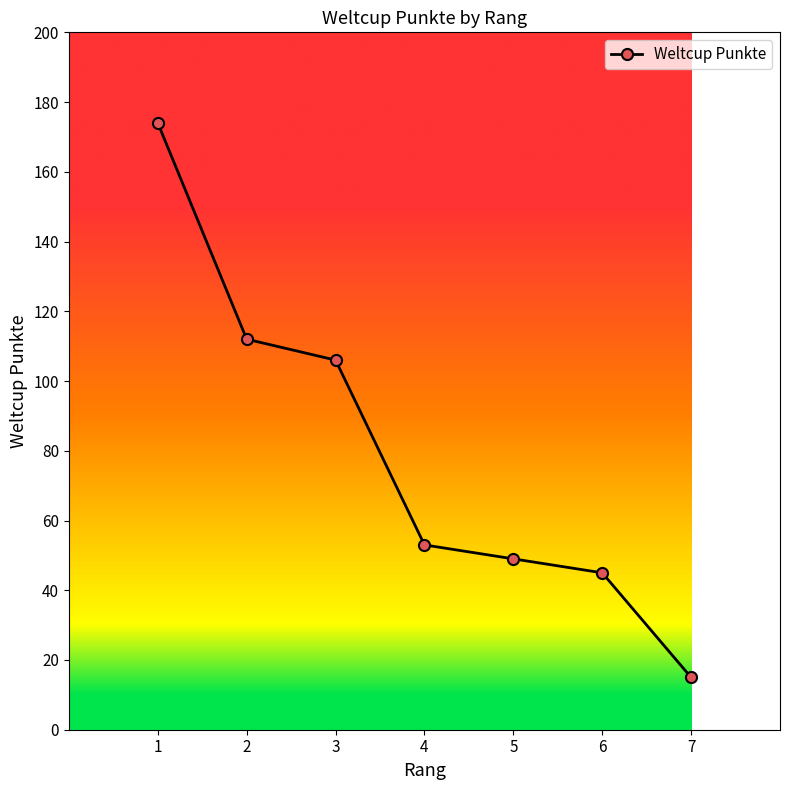

What is the difference between the second highest and minimum values?

97